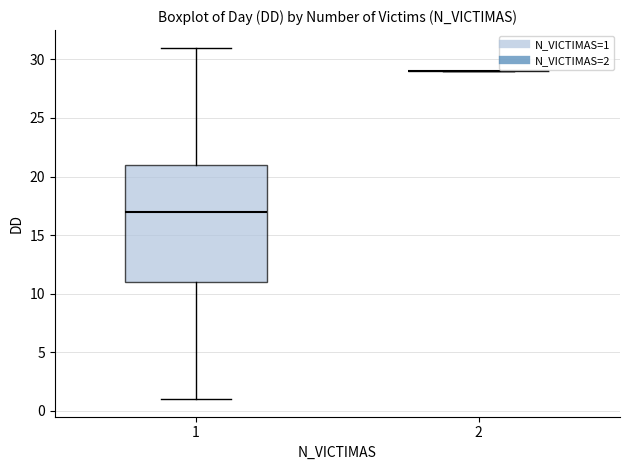

Which box is the tallest, from its lower edge to its upper edge?

1